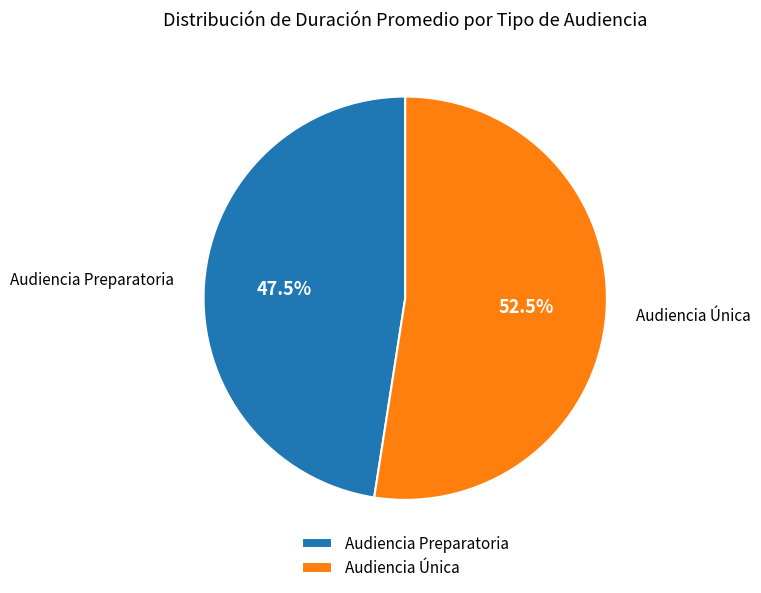

What is the majority slice?

Audiencia Única